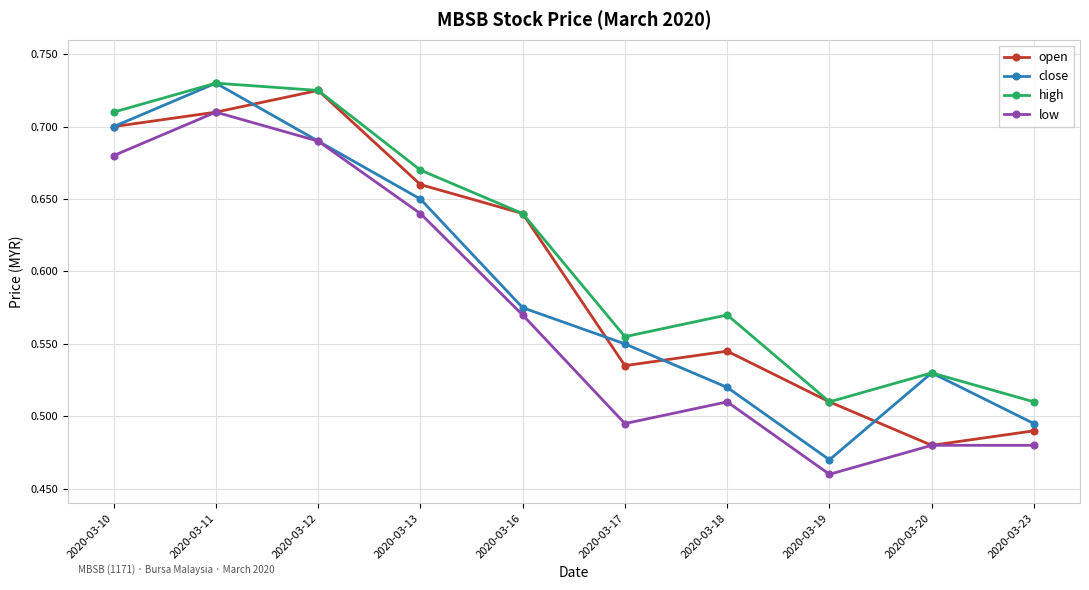

Which category has the lowest value across all series?

2020-03-19